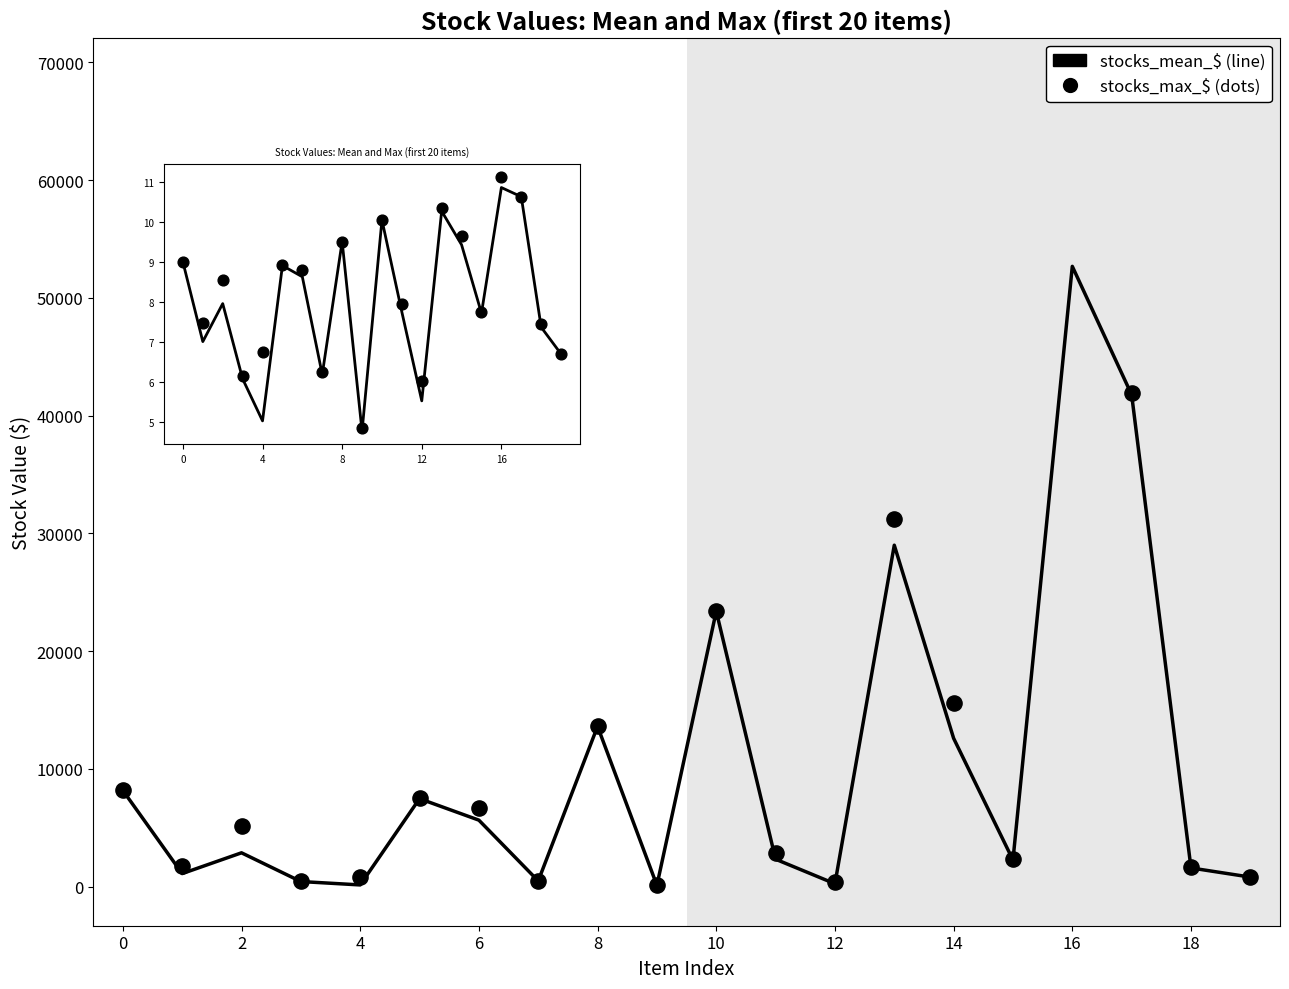

Is the value of stocks_max_$ at 10 greater than the value of stocks_mean_$_log at 18?

Yes